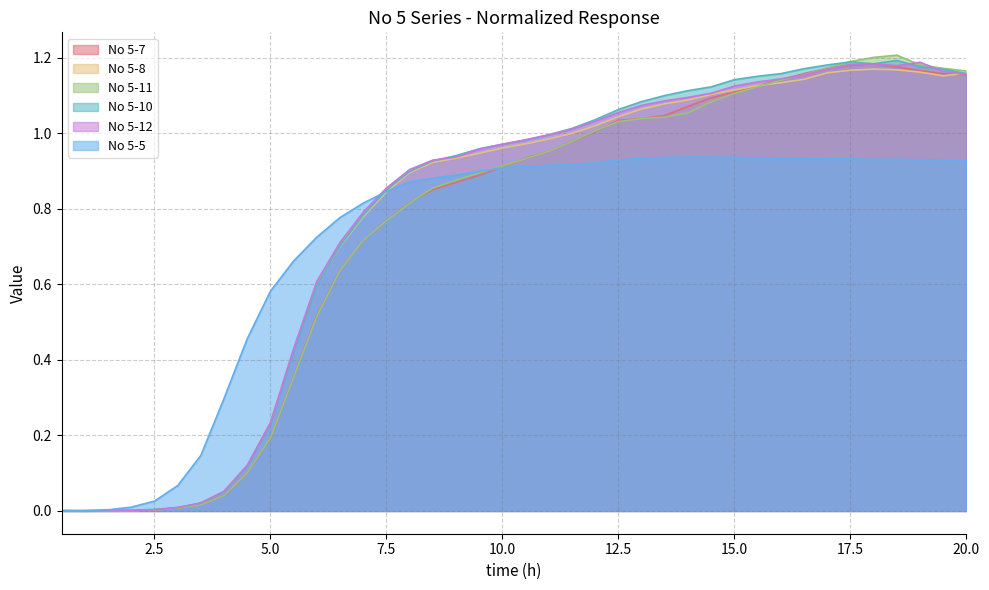

Is the value of No 5-12 at 2.5 greater than the value of No 5-7 at 7.0?

No